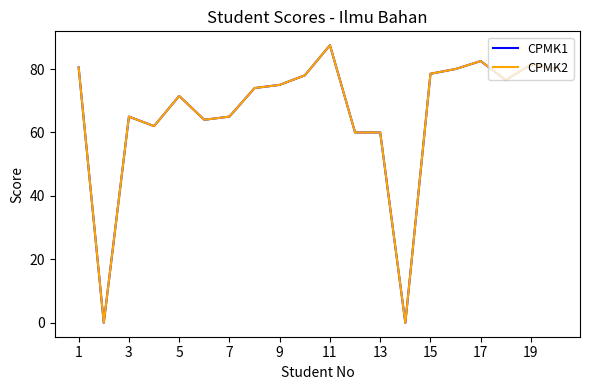

True or false: CPMK2 and CPMK1 intersect in this chart.

False